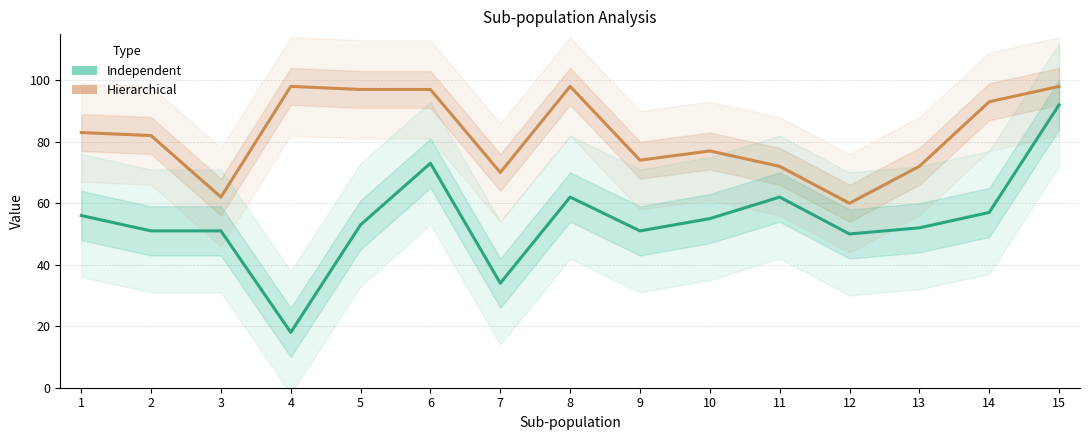

At how many categories does at least one series exceed 92?

6